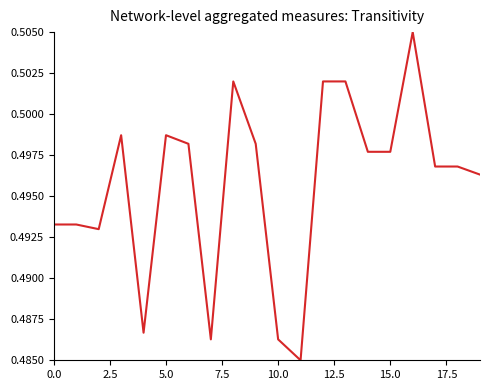

Does the chart display data point markers on the line(s)?

No